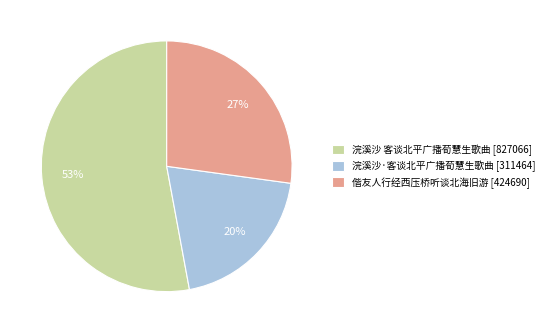

Do 偕友人行经西压桥听谈北海旧游 [424690] and 浣溪沙 客谈北平广播荀慧生歌曲 [827066] together represent more than half of the pie?

Yes